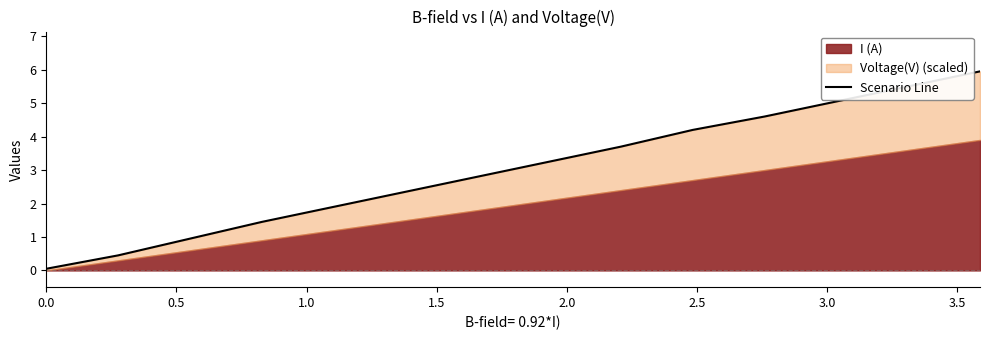

Is it true that the value at 10 is 1.4?

False